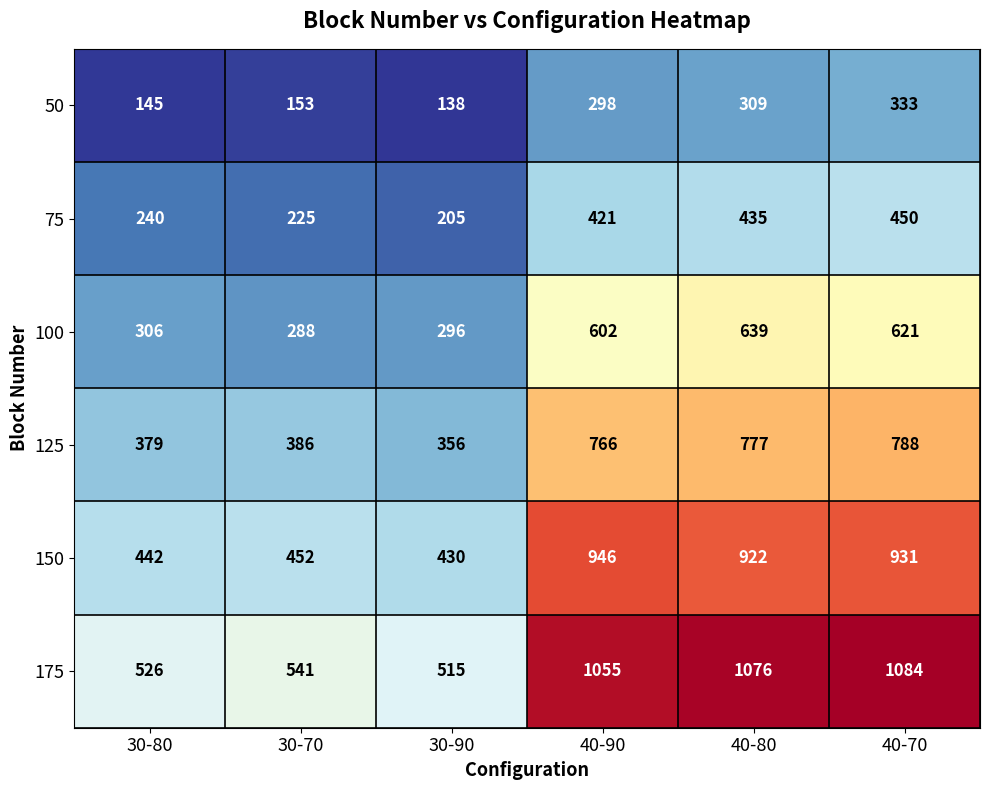

What is the highest value of the 100 series?

639